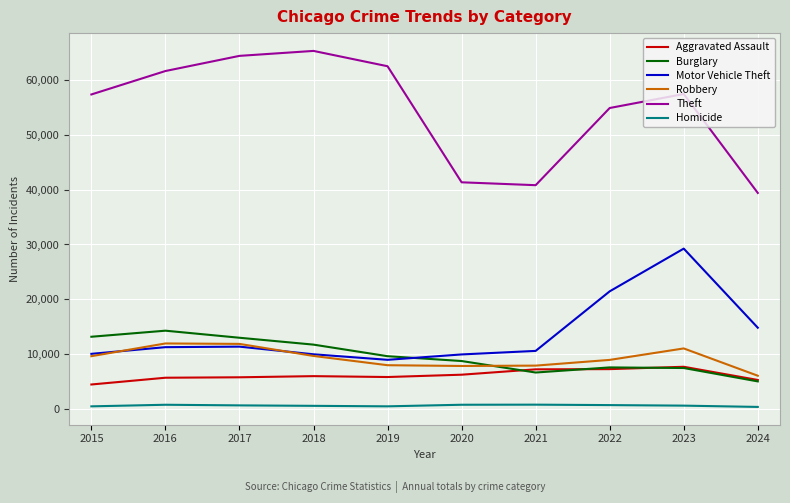

What are all the series names shown in the legend?

Aggravated Assault, Burglary, Motor Vehicle Theft, Robbery, Theft, Homicide